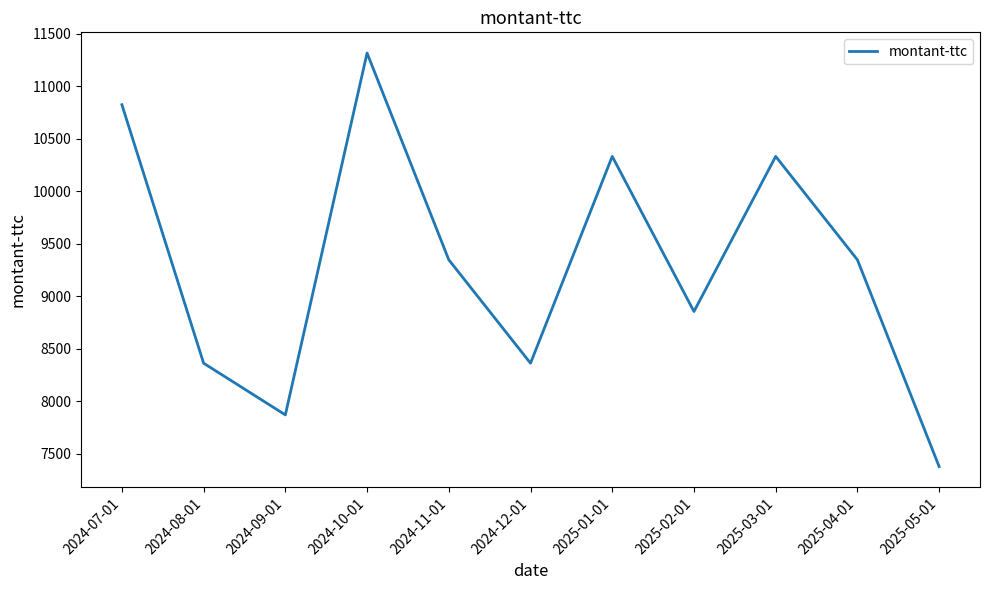

Reading left to right, extract all data points from this chart.

10824	8364	7872	11316	9348	8364	10332	8856	10332	9348	7380